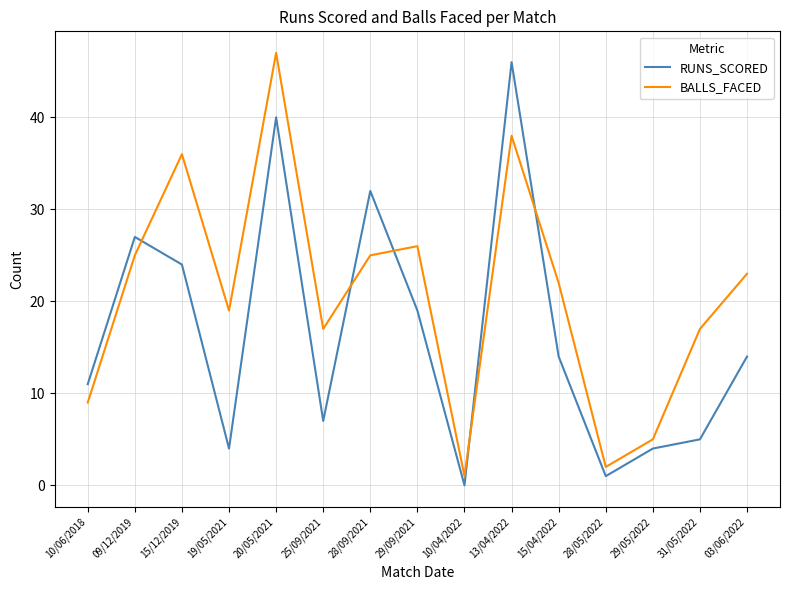

What are all the series names shown in the legend?

RUNS_SCORED, BALLS_FACED